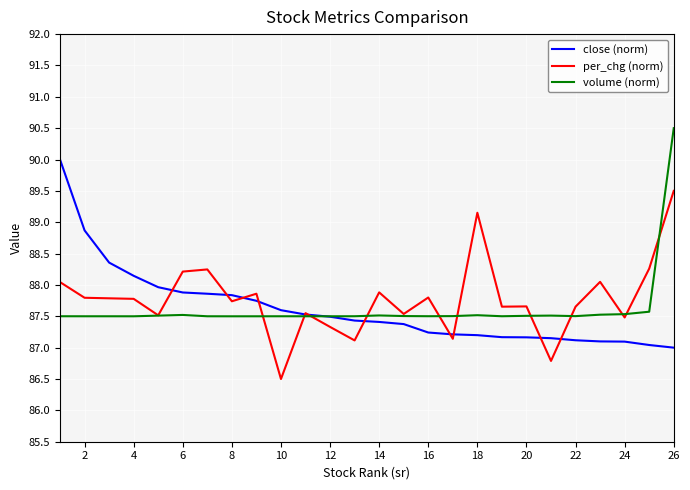

What is the smallest value displayed?

86.5